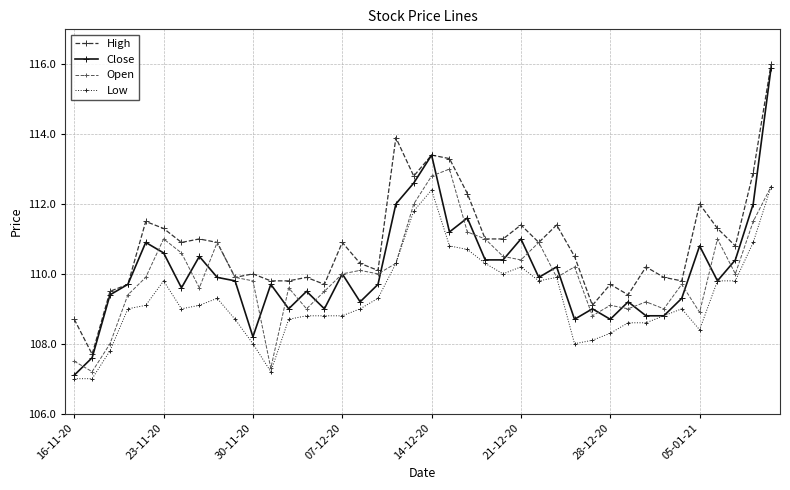

Which series has the largest total across all categories?

High